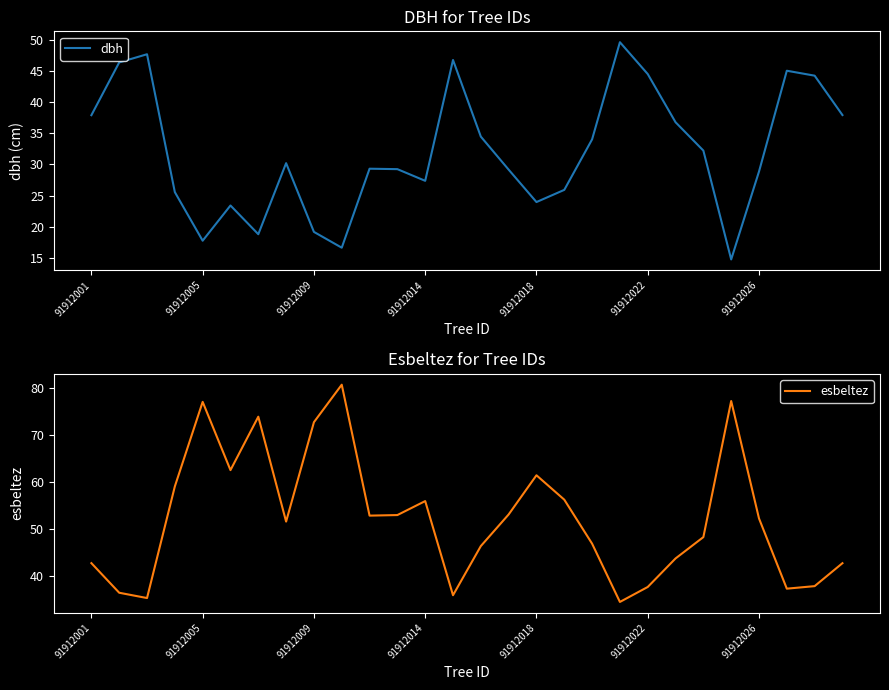

After their last crossing, which series has the higher values: dbh or esbeltez?

esbeltez